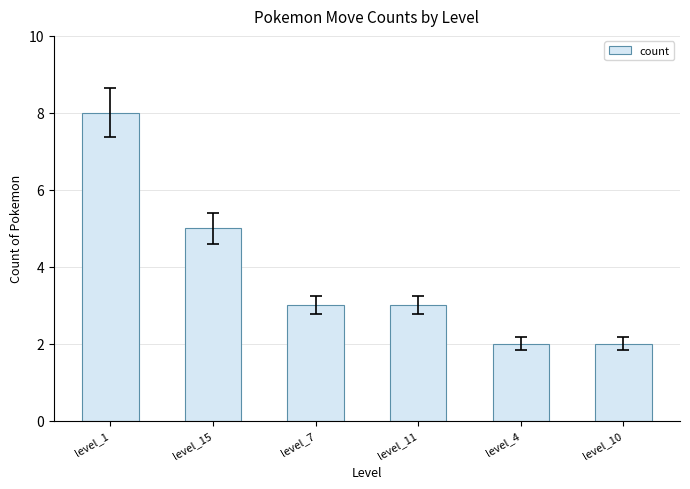

What is the sum of the values at level_7 and level_4?

5